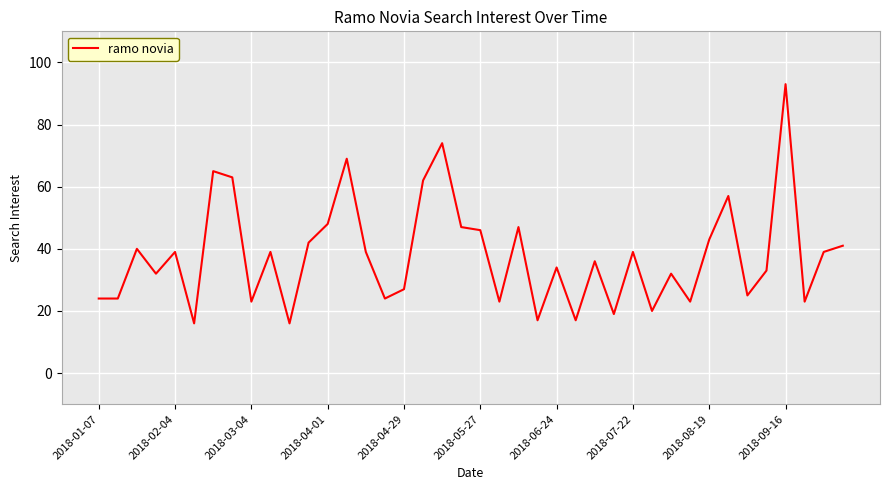

What is the greatest value displayed?

93